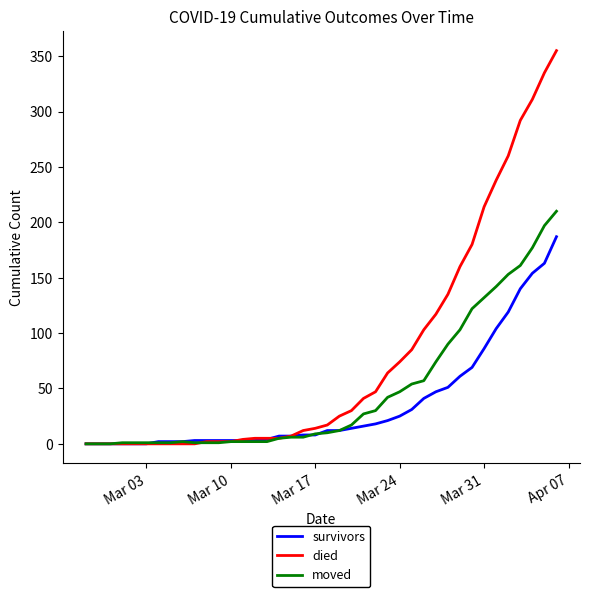

Which series has the largest range (max minus min)?

died